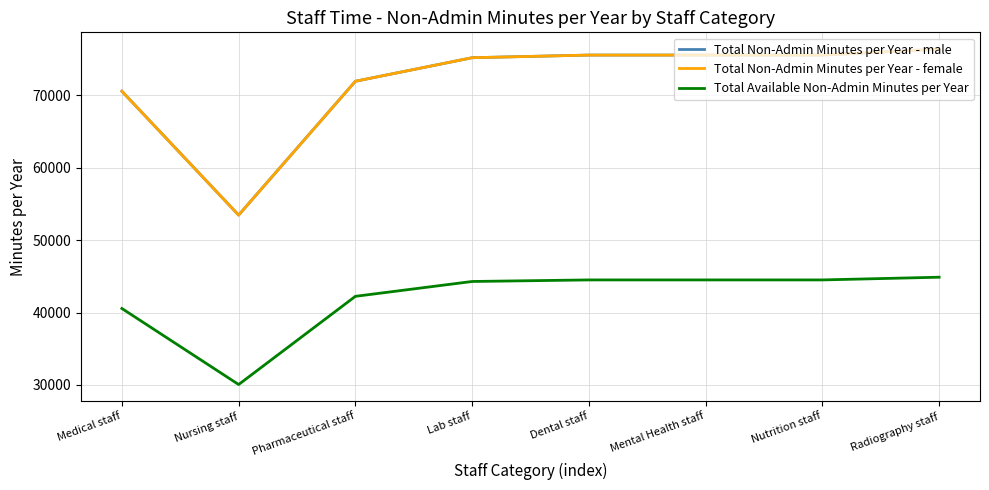

Does the chart display data point markers on the line(s)?

No